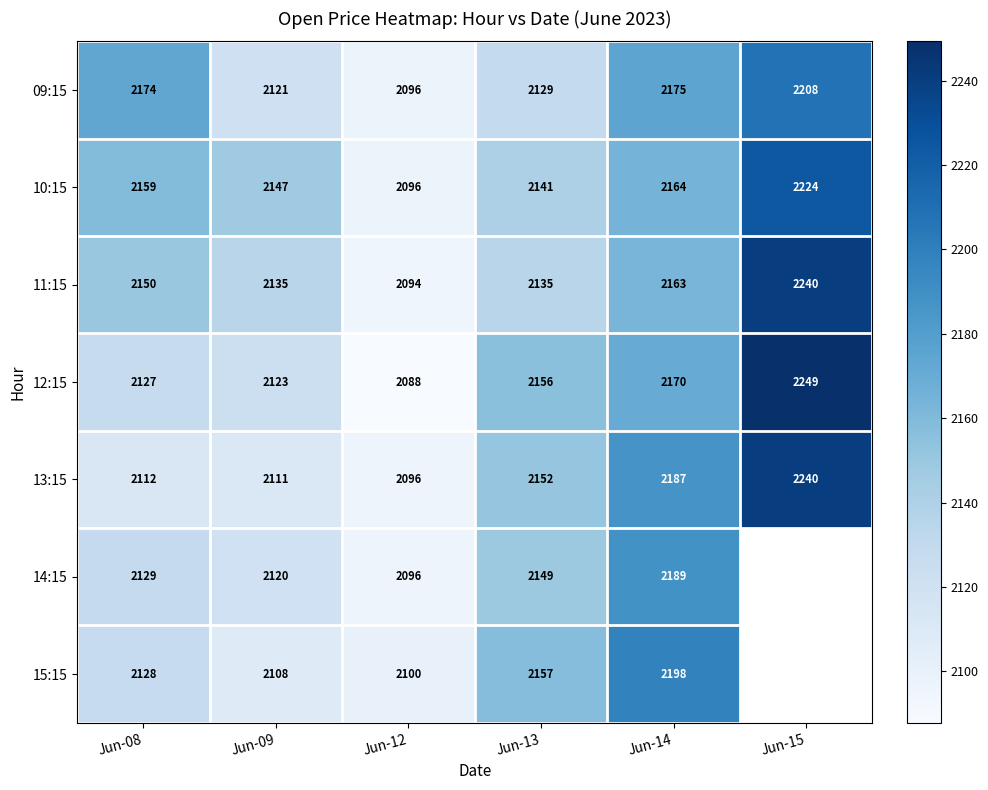

What is the total value across all series at Jun-13?

15019